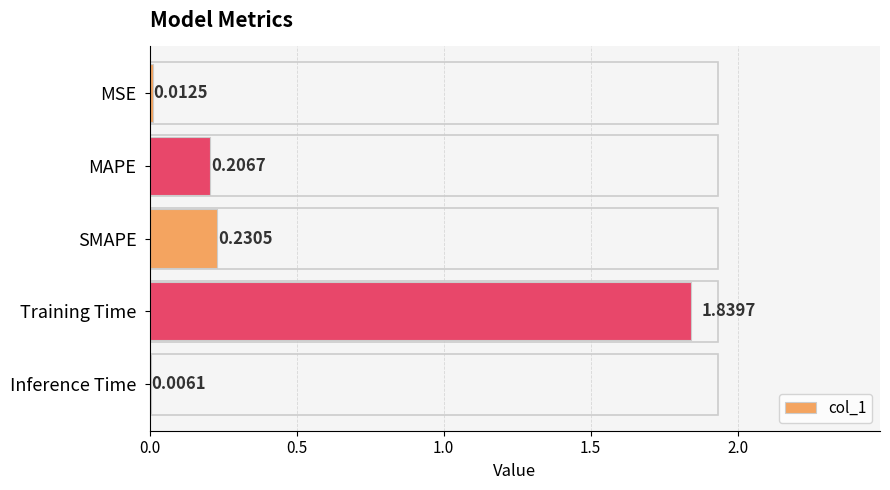

Between Inference Time and MSE, which is larger?

MSE